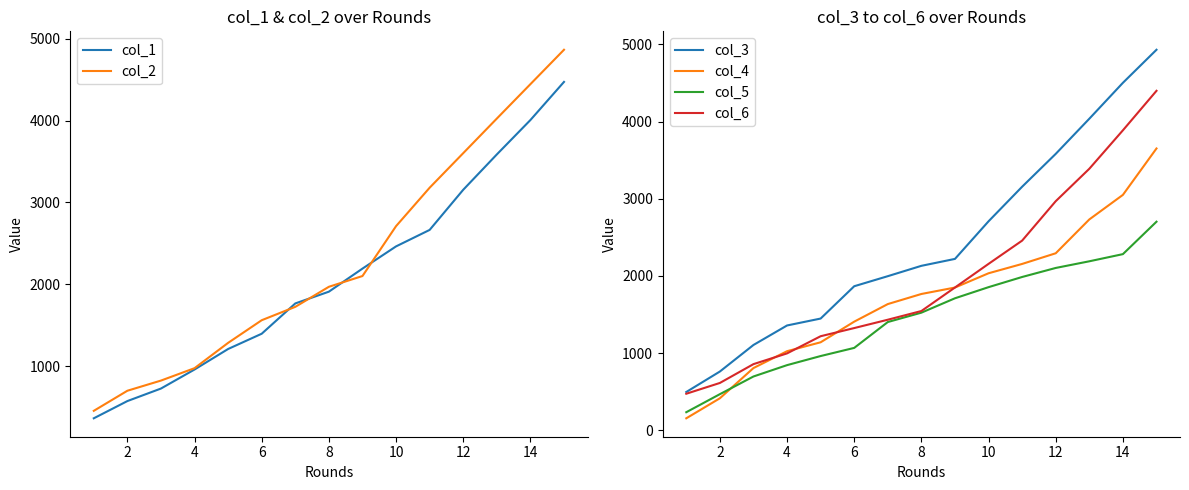

Which series has the largest range (max minus min)?

col_3